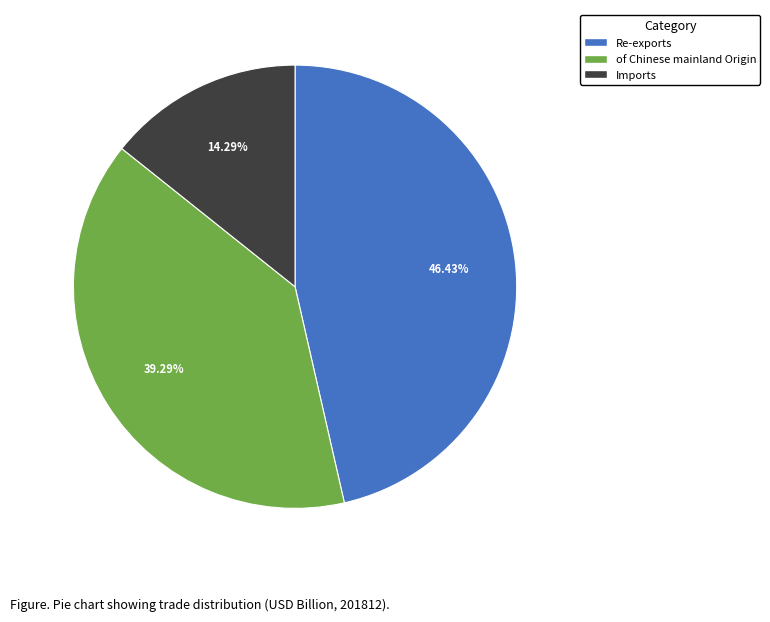

Is there any slice that represents more than half of the pie?

No